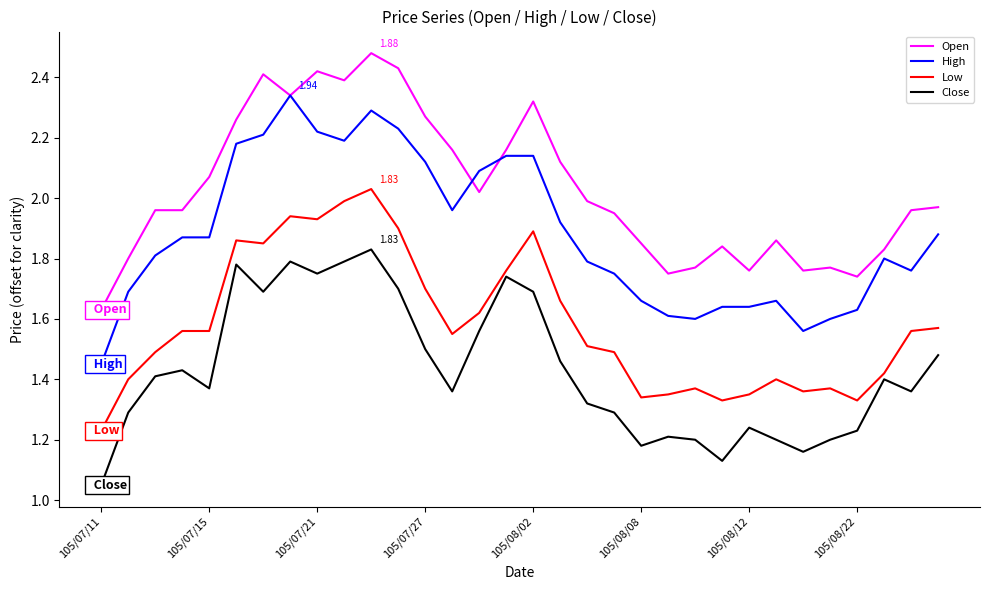

True or false: High and Close intersect in this chart.

False